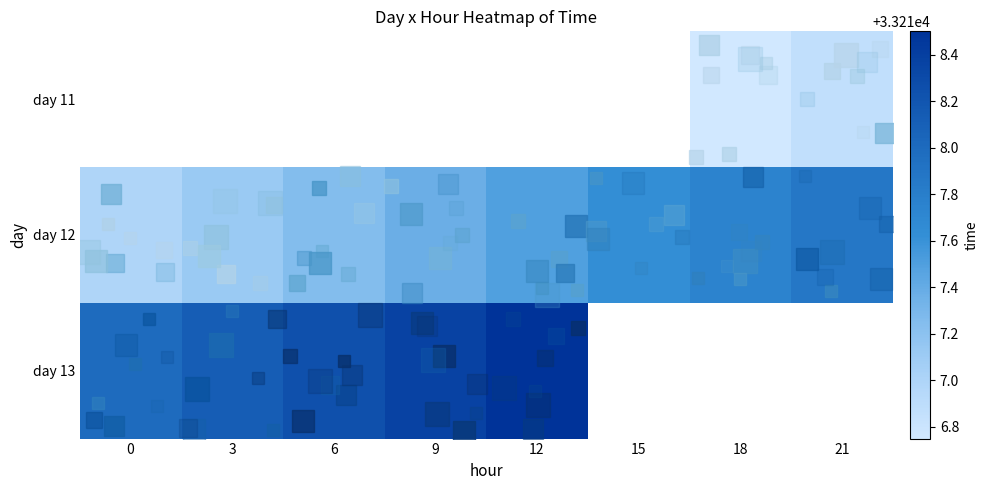

What is the minimum value shown in the chart?

33216.8